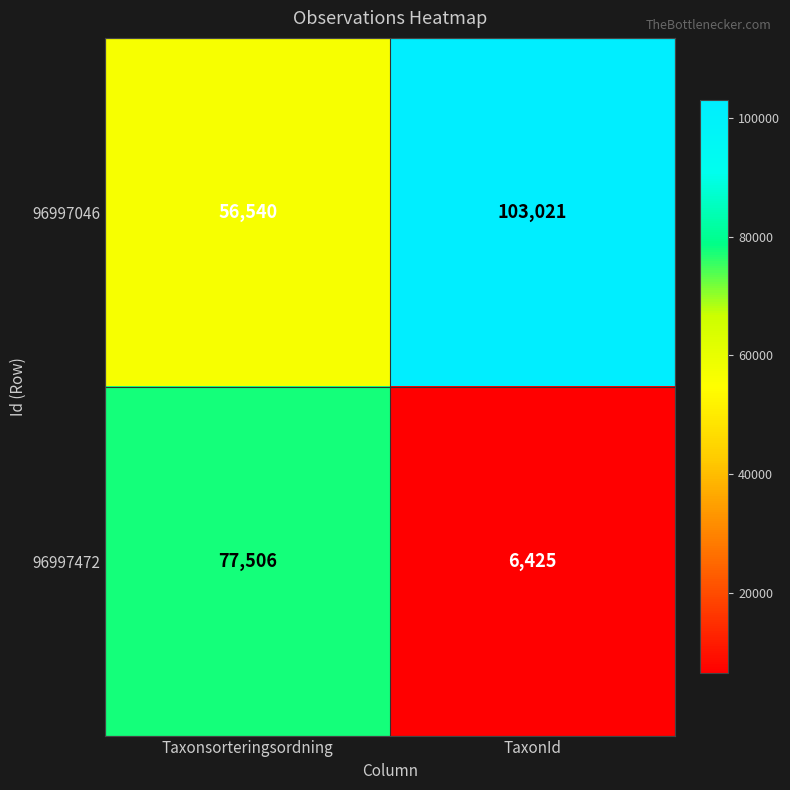

Where is 96997046 nearest to the value 79780?

Taxonsorteringsordning